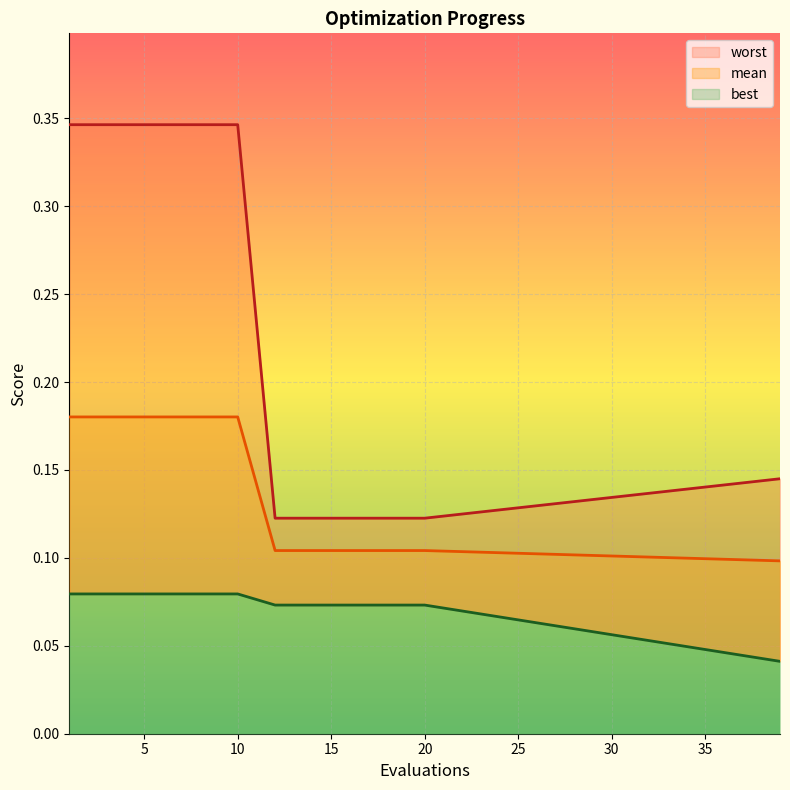

Reading left to right, list all the values displayed in this chart.

mean: 0.2	0.2	0.2	0.2	0.2	0.2	0.2	0.2	0.2	0.2	0.1	0.1	0.1	0.1	0.1	0.1	0.1	0.1	0.1	0.1
best: 0.1	0.1	0.1	0.1	0.1	0.1	0.1	0.1	0.1	0.1	0.1	0.1	0.1	0.1	0.1	0.1	0.1	0.1	0.1	0.0
worst: 0.3	0.3	0.3	0.3	0.3	0.3	0.3	0.3	0.3	0.3	0.1	0.1	0.1	0.1	0.1	0.1	0.1	0.1	0.1	0.1